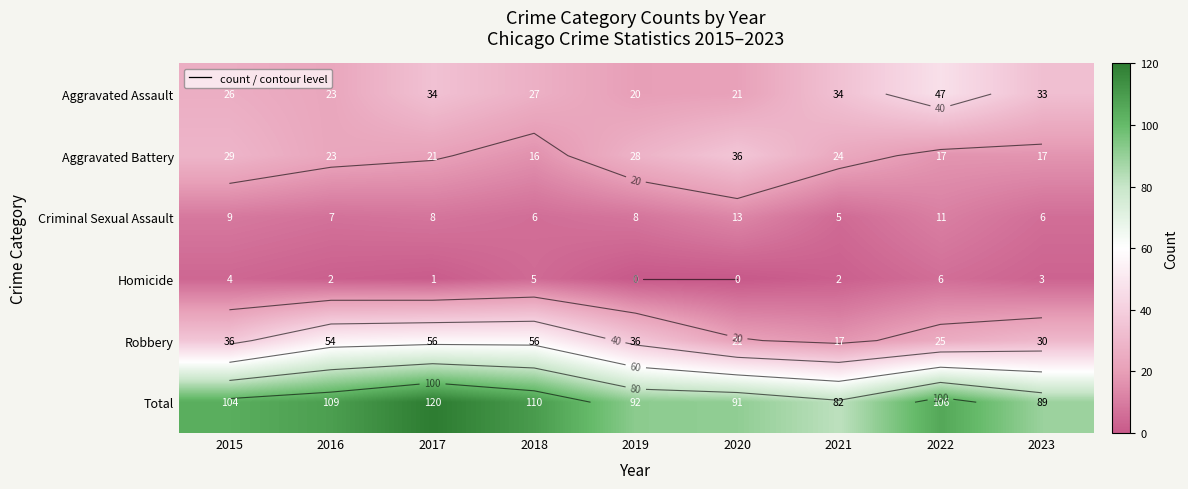

Which category has the lowest value across all series?

2019